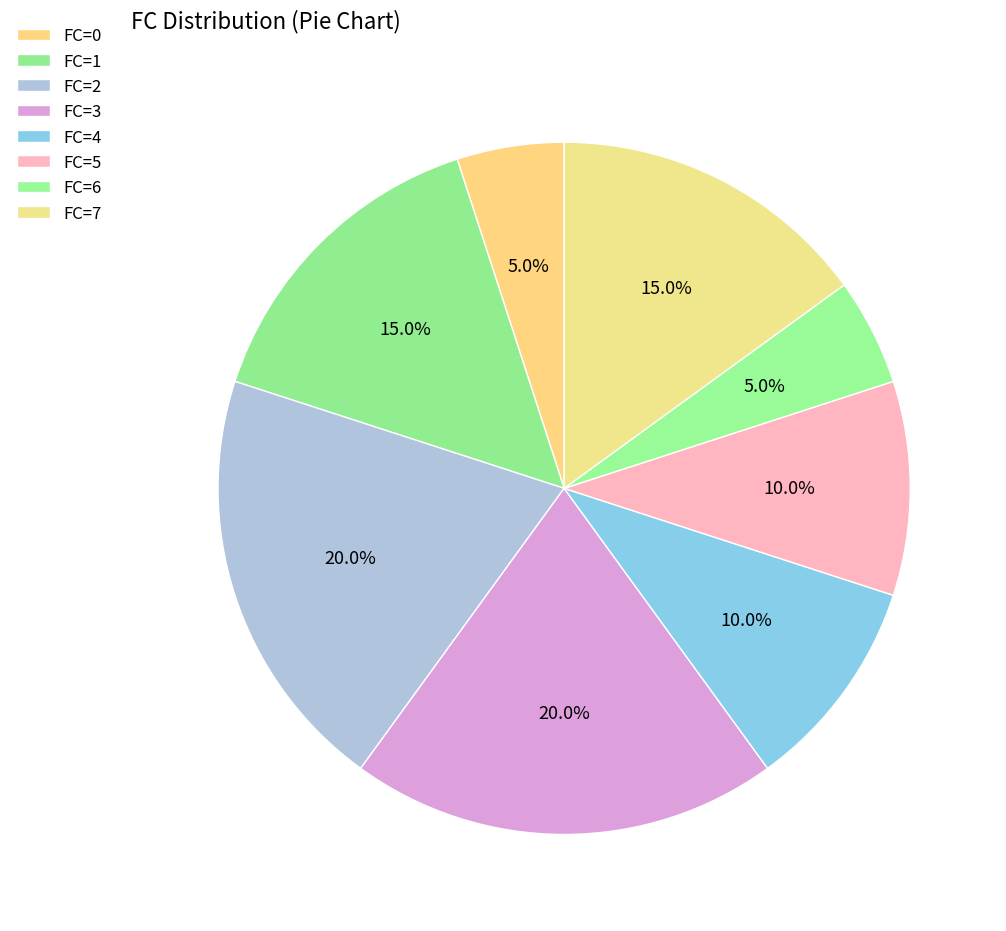

How many slices are in this pie chart?

8